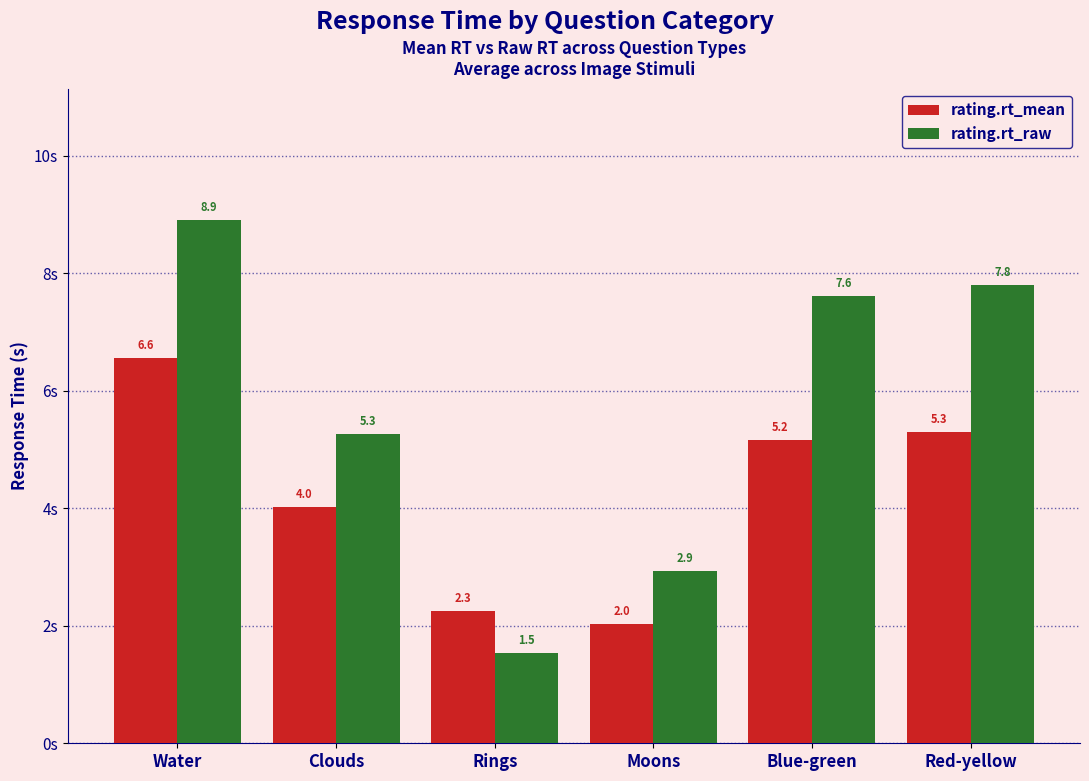

Does the chart contain any negative values?

No